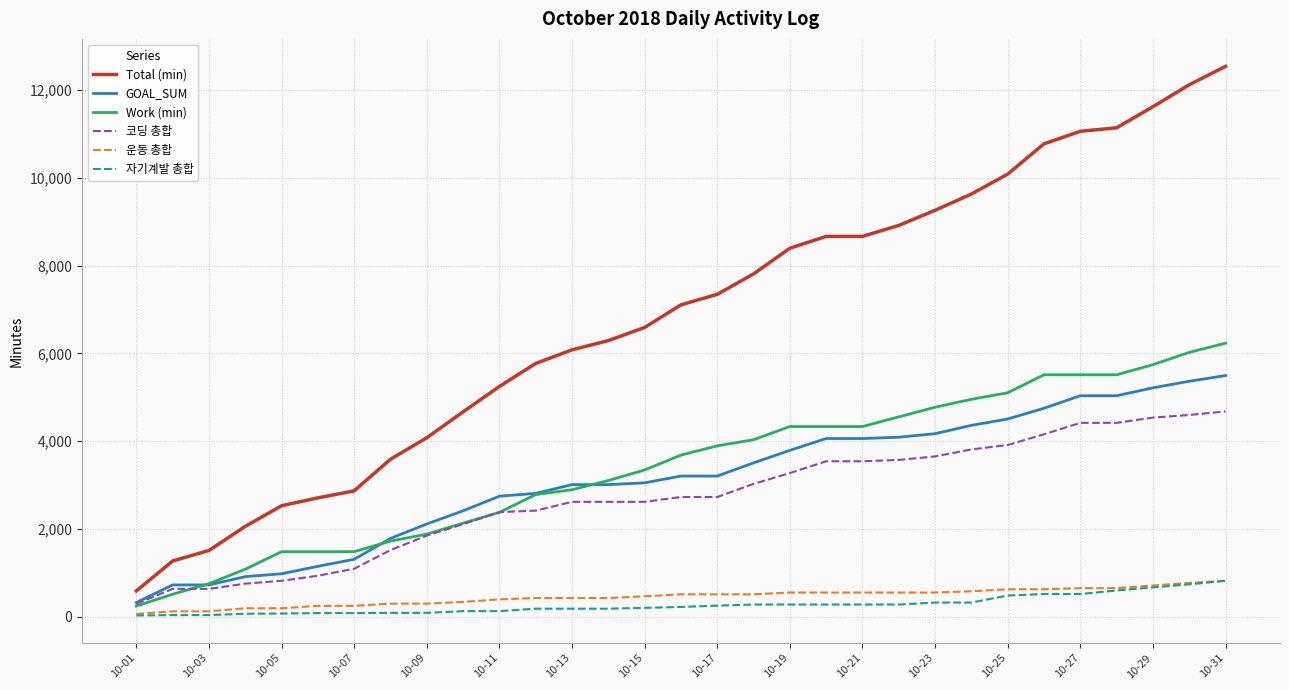

What is the sum of all Total (min) values?

210926